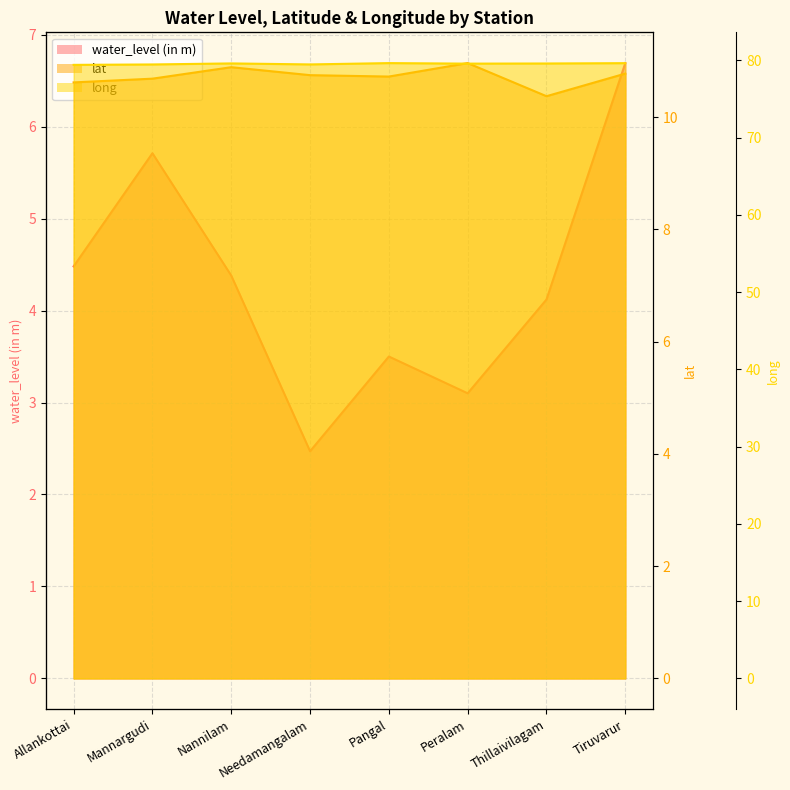

What is the value of the water_level (in m) point at the 3rd from the left?

4.4